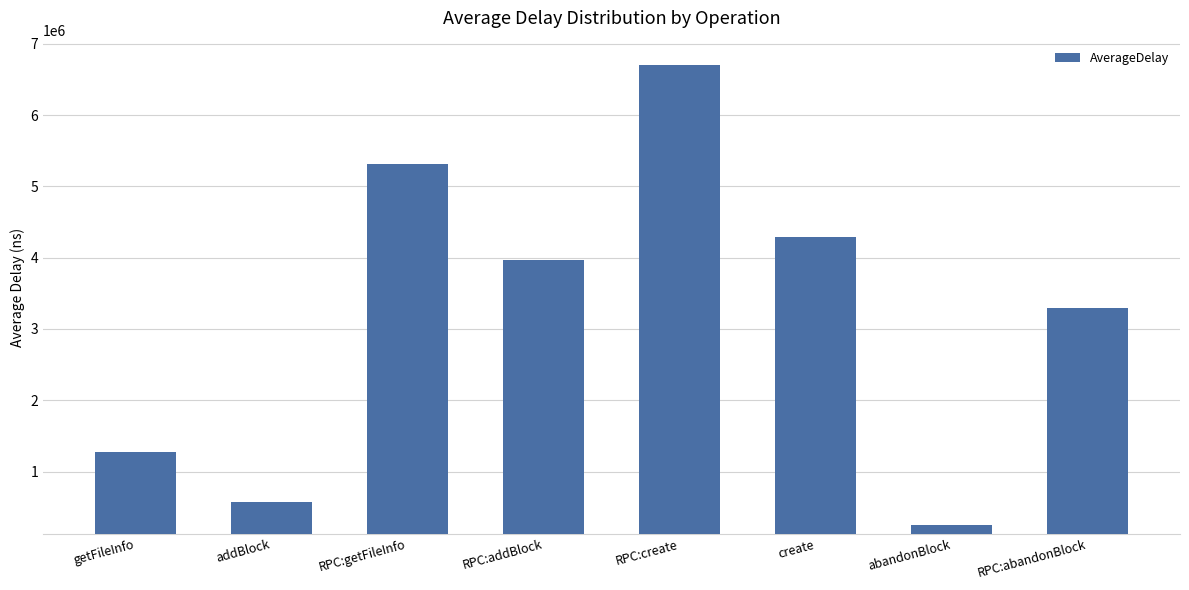

What is the value of the 3rd bar from the left?

5317769.3